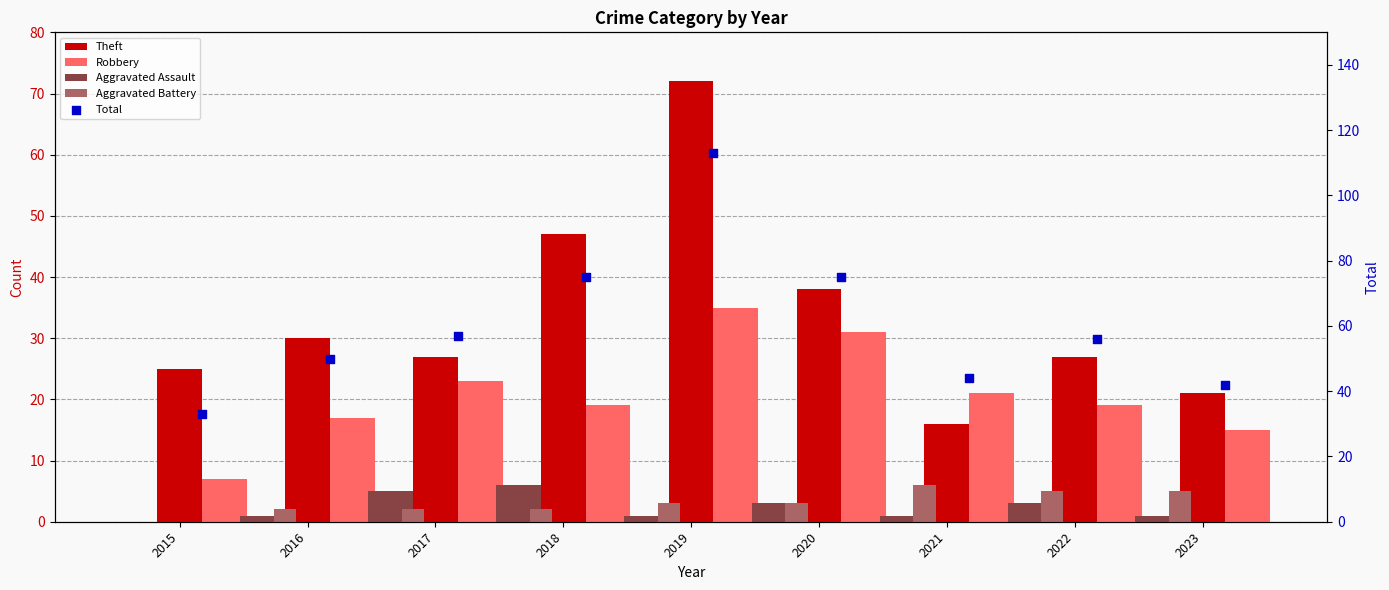

Which series has the largest Y range (max minus min)?

Total